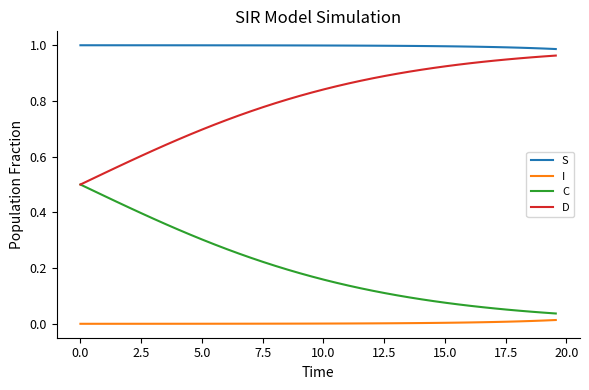

Which series has the largest total across all categories?

S